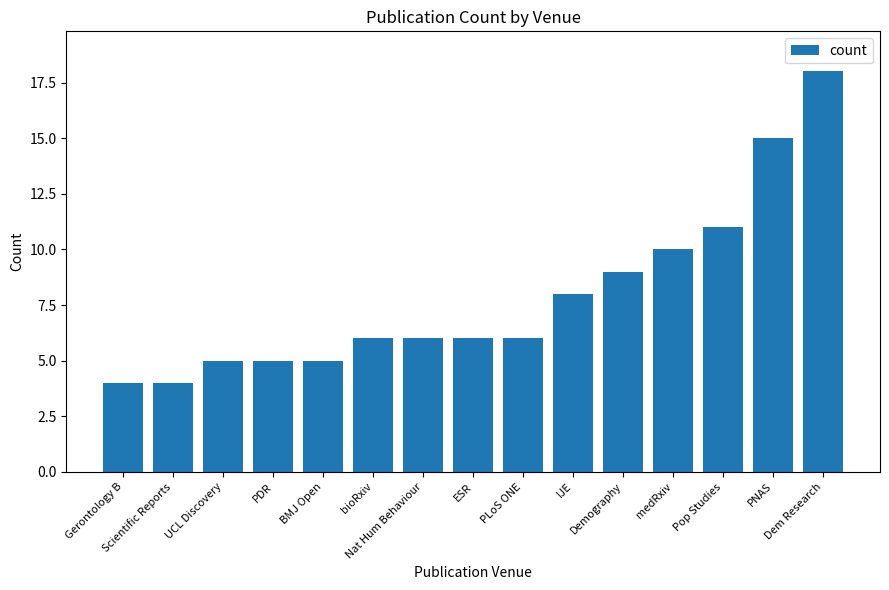

True or false: the data shows 3 at Nat Hum Behaviour.

False